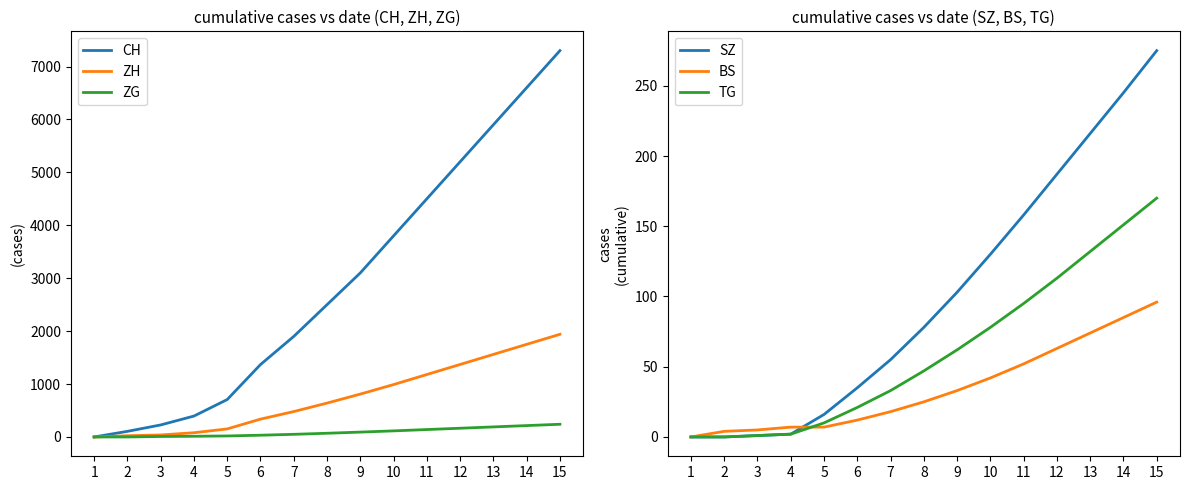

Reading right to left, extract all data points from this chart.

CH: 7300	6600	5900	5200	4500	3800	3100	2500	1900	1368	707	395	227	106	0
ZH: 1940	1750	1560	1370	1180	990	810	640	480	337	152	80	38	23	0
ZG: 240	215	190	165	140	115	92	70	50	33	19	13	9	0	0
SZ: 275	245	216	187	158	130	103	78	55	35	16	2	1	0	0
BS: 96	85	74	63	52	42	33	25	18	12	7	7	5	4	0
TG: 170	151	132	113	95	78	62	47	33	21	10	2	1	0	0